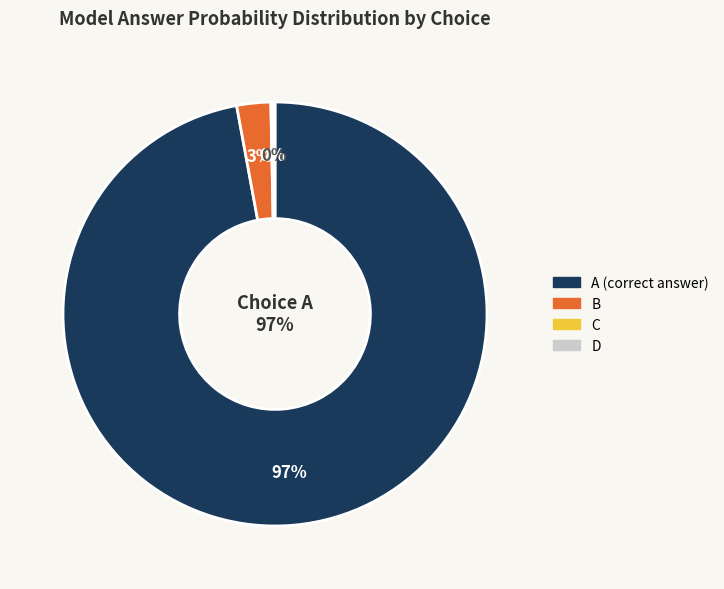

What percentage is the False slice, to the nearest percent?

3%